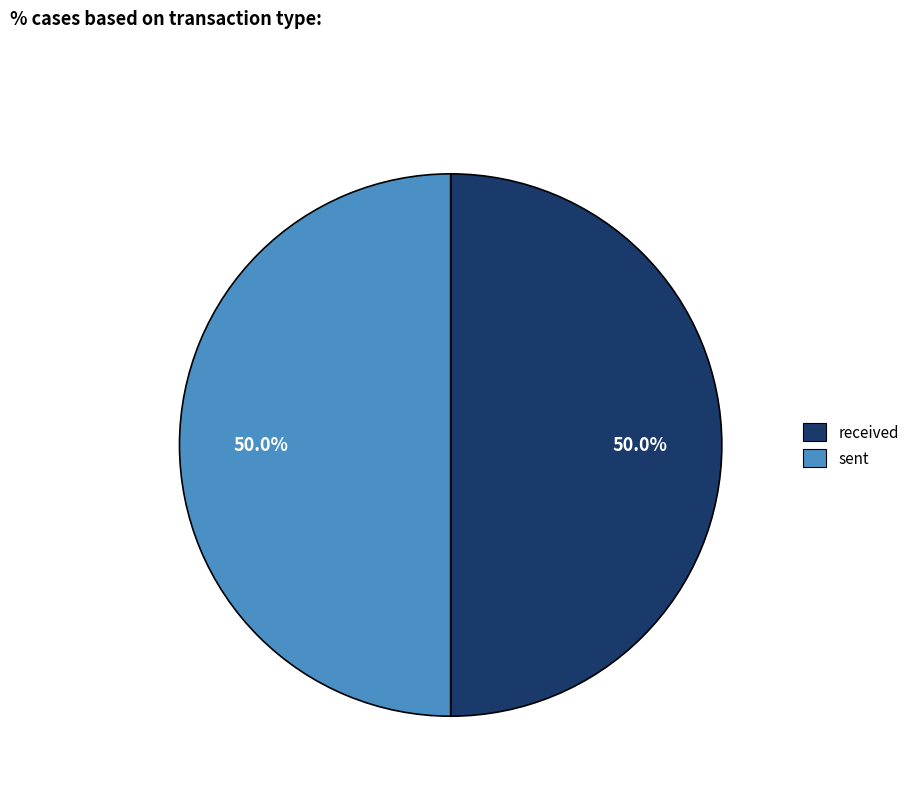

What percentage is the received slice, to the nearest percent?

50%